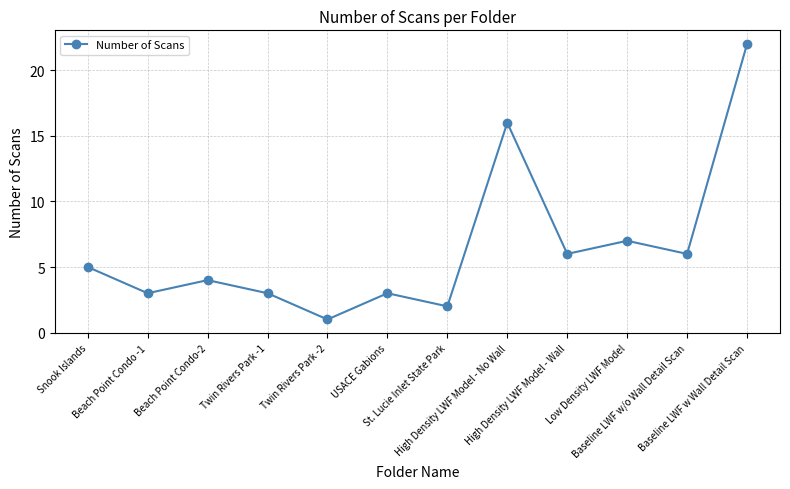

How many data points are less than 5?

6